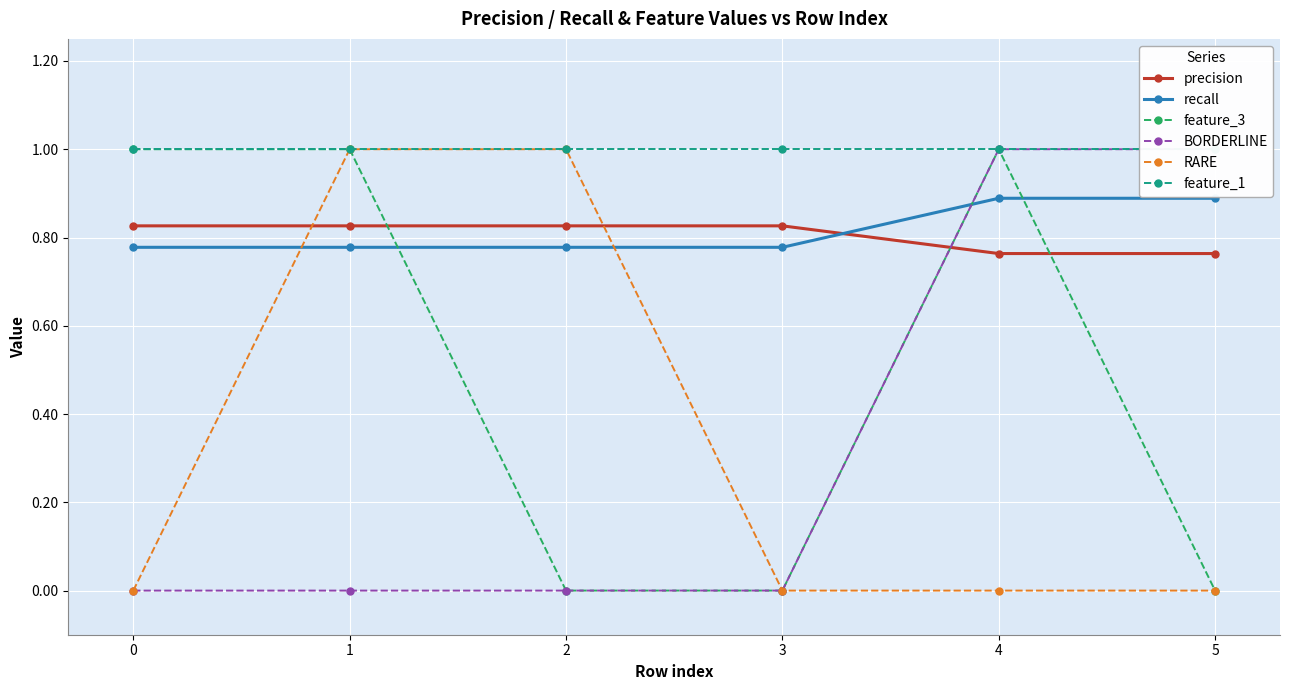

Which series has the largest total across all categories?

feature_1